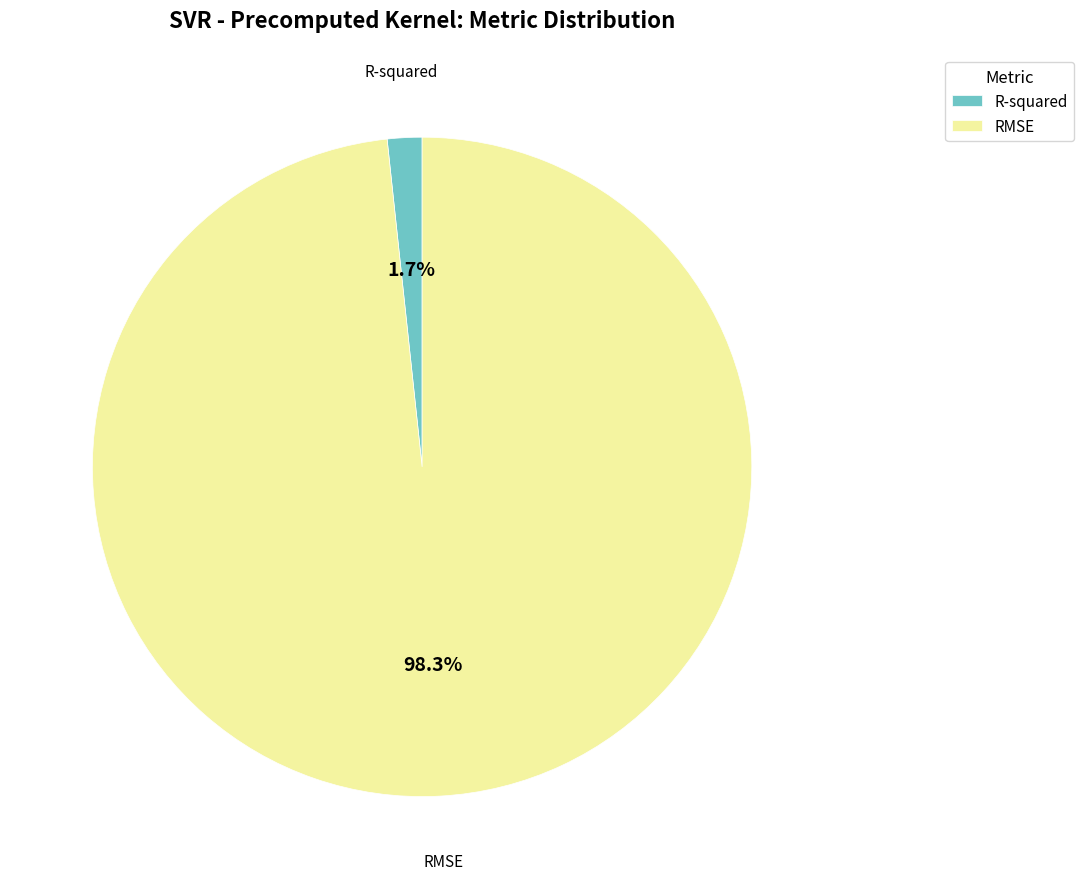

Combined, what portion of the pie is RMSE and R-squared?

100.0%